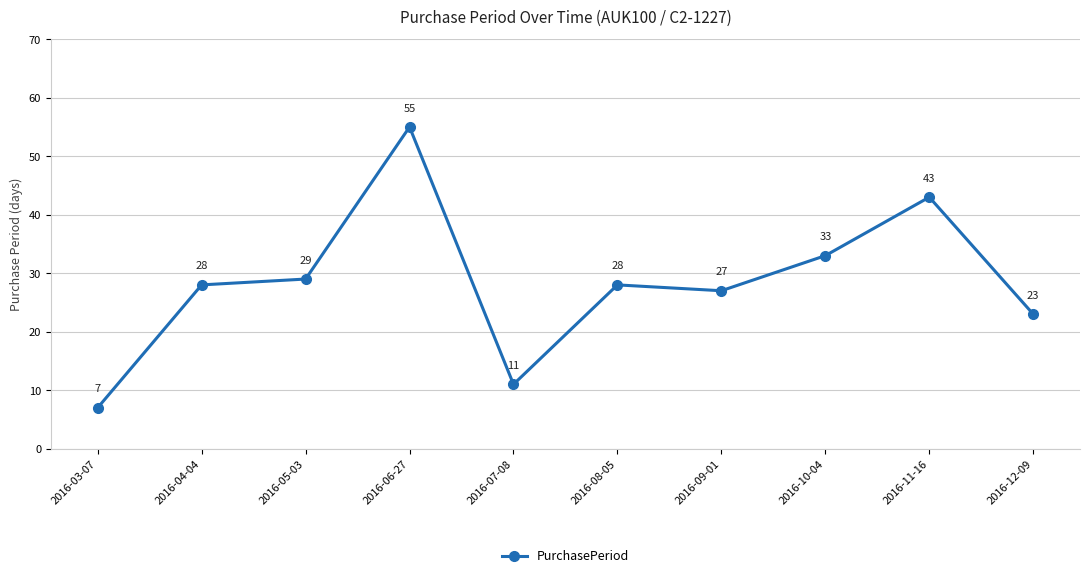

Reading left to right, list all the values displayed in this chart.

7	28	29	55	11	28	27	33	43	23